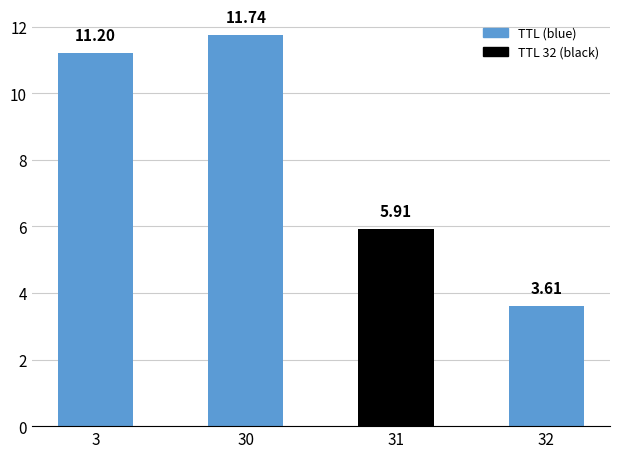

Between 3 and 31, which is larger?

3